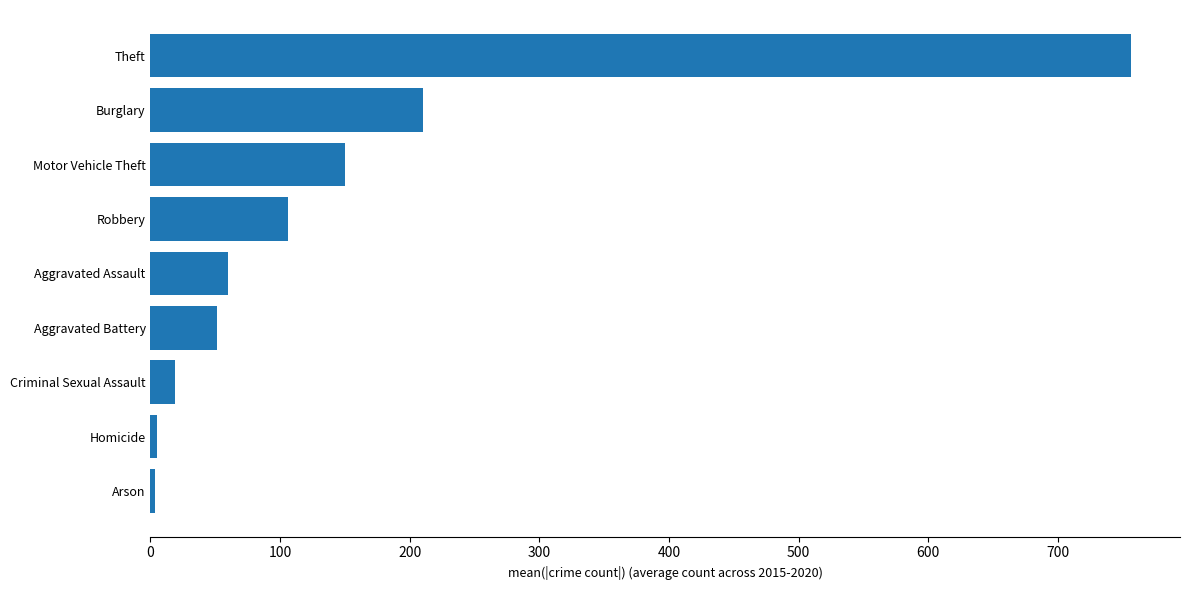

At which label is the value closest to 380?

Burglary